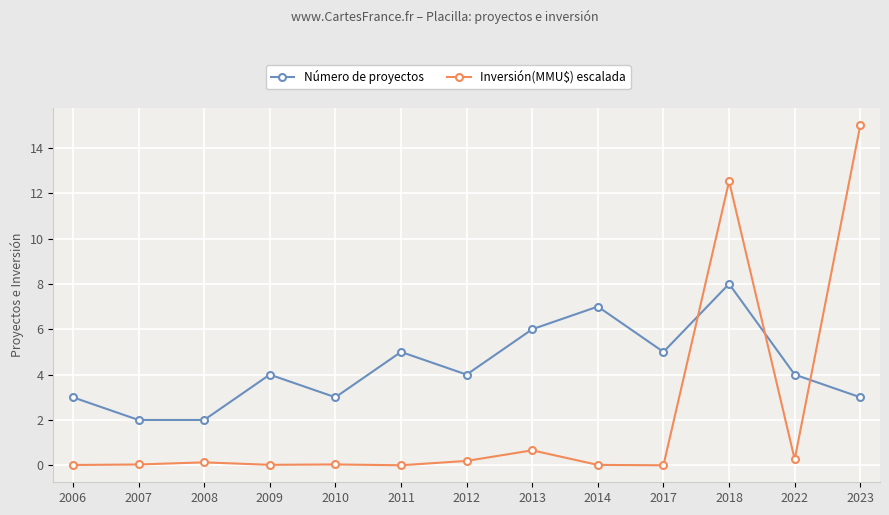

What is the value of the Inversión(MMU$) escalada point at the 12th from the left?

0.3